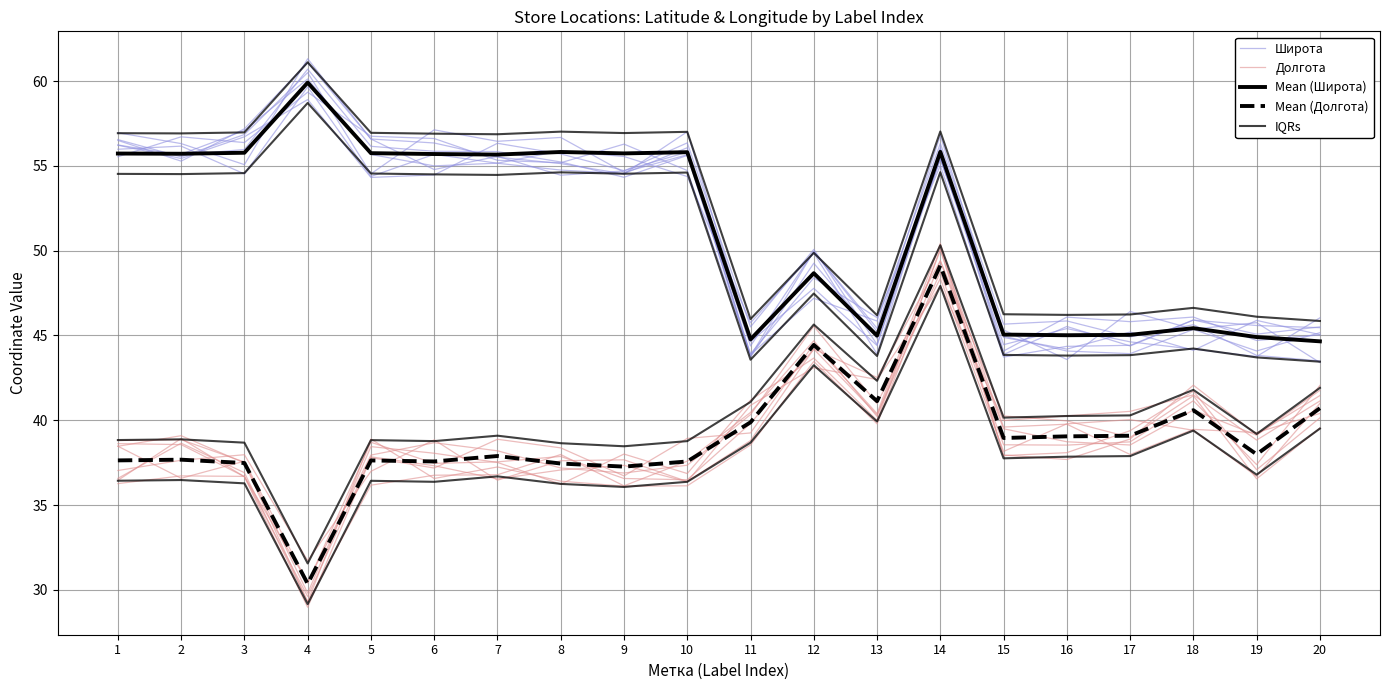

Read the Широта value at 14.

56.8